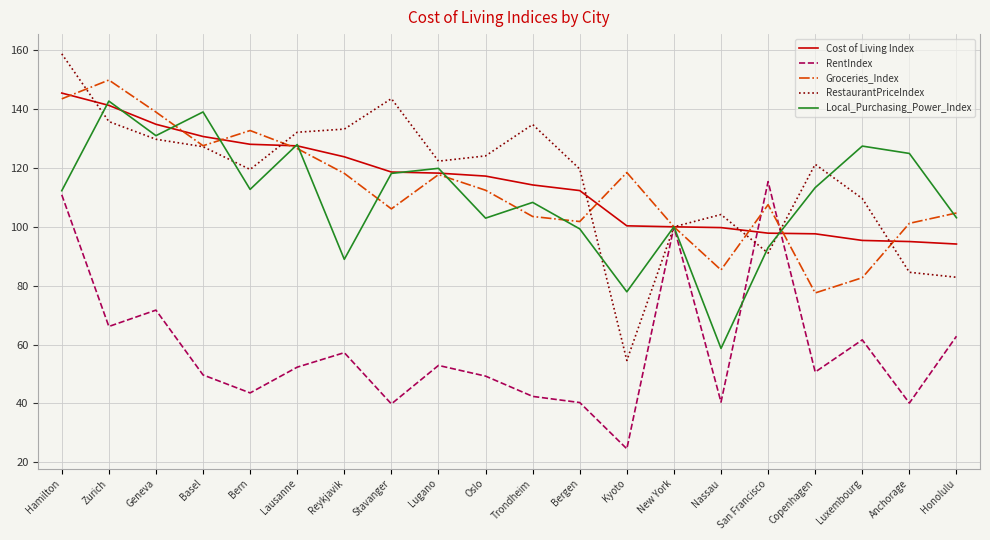

How many series are shown in this chart?

5